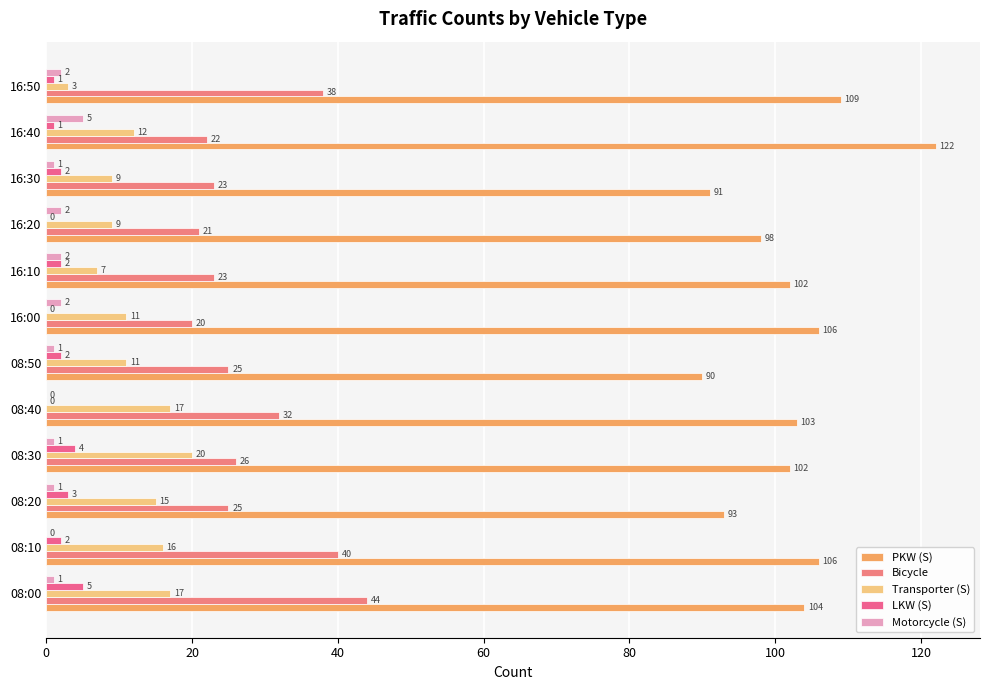

Which category has the highest value in the PKW (S) series?

16:40